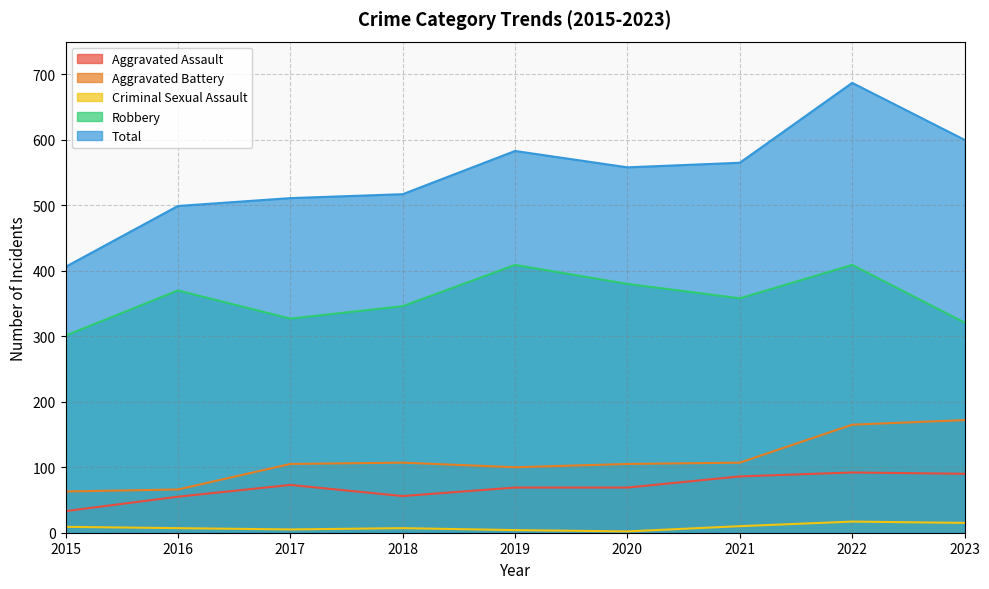

At which label does Criminal Sexual Assault reach its minimum?

2020